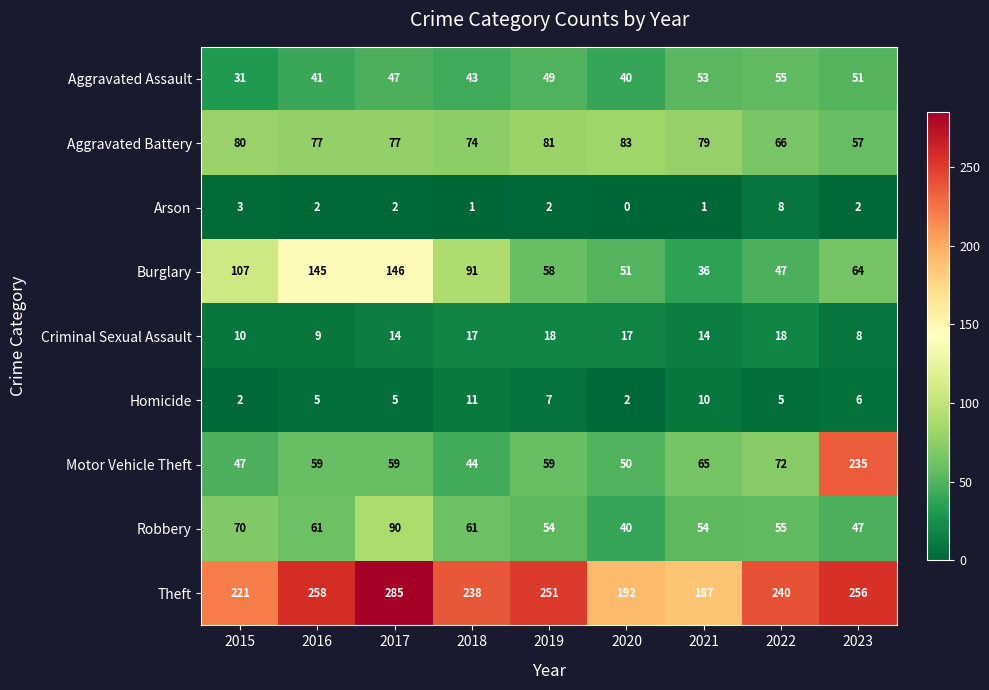

What is the difference between the maximum and minimum values in the Motor Vehicle Theft series?

191